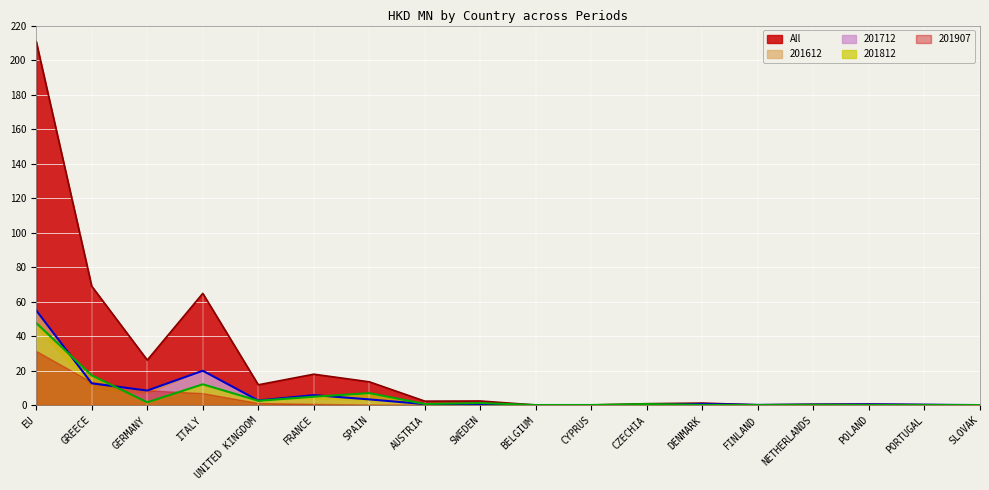

At which category is the sum across all series the highest?

EU